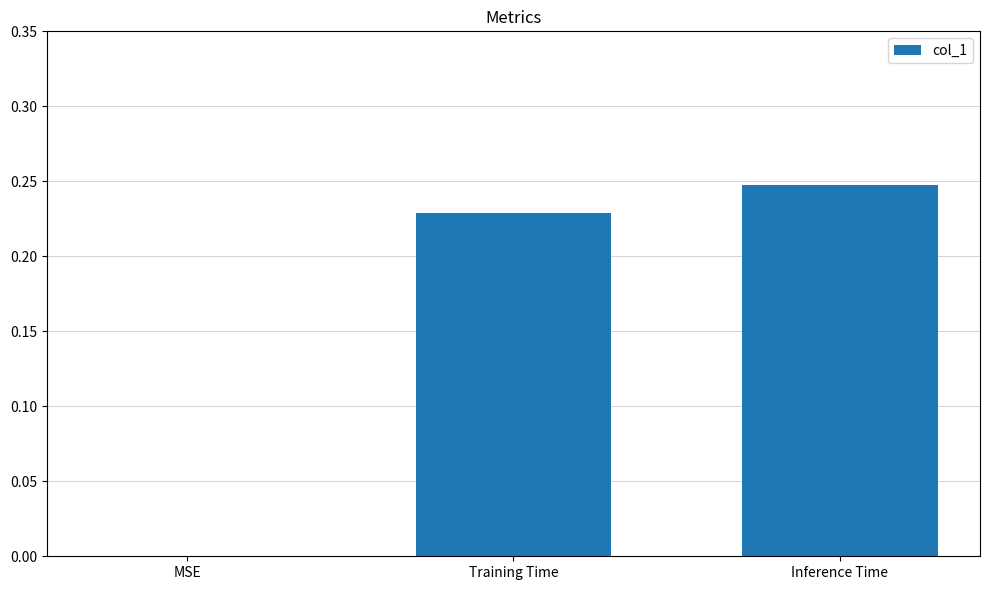

Is it true that the value at MSE is 0.0?

True